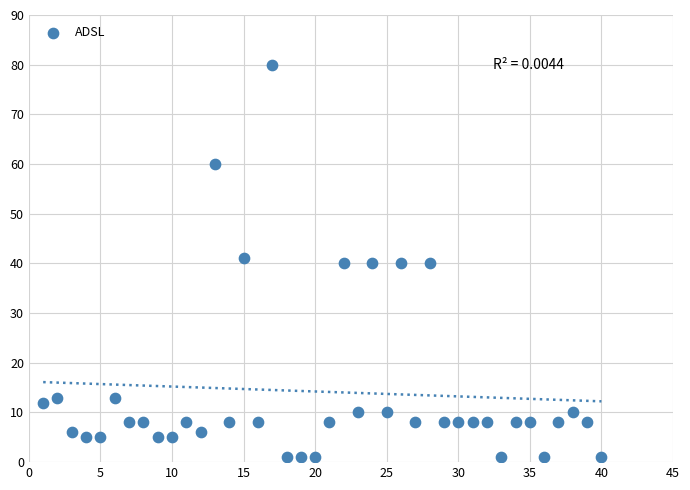

What is the range of X values (max minus min)?

39